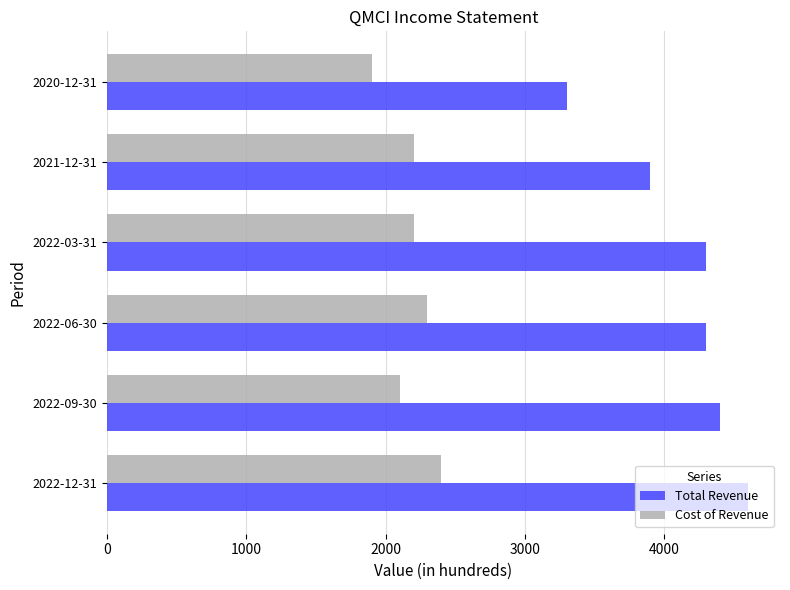

Which series has the largest total across all categories?

Total Revenue